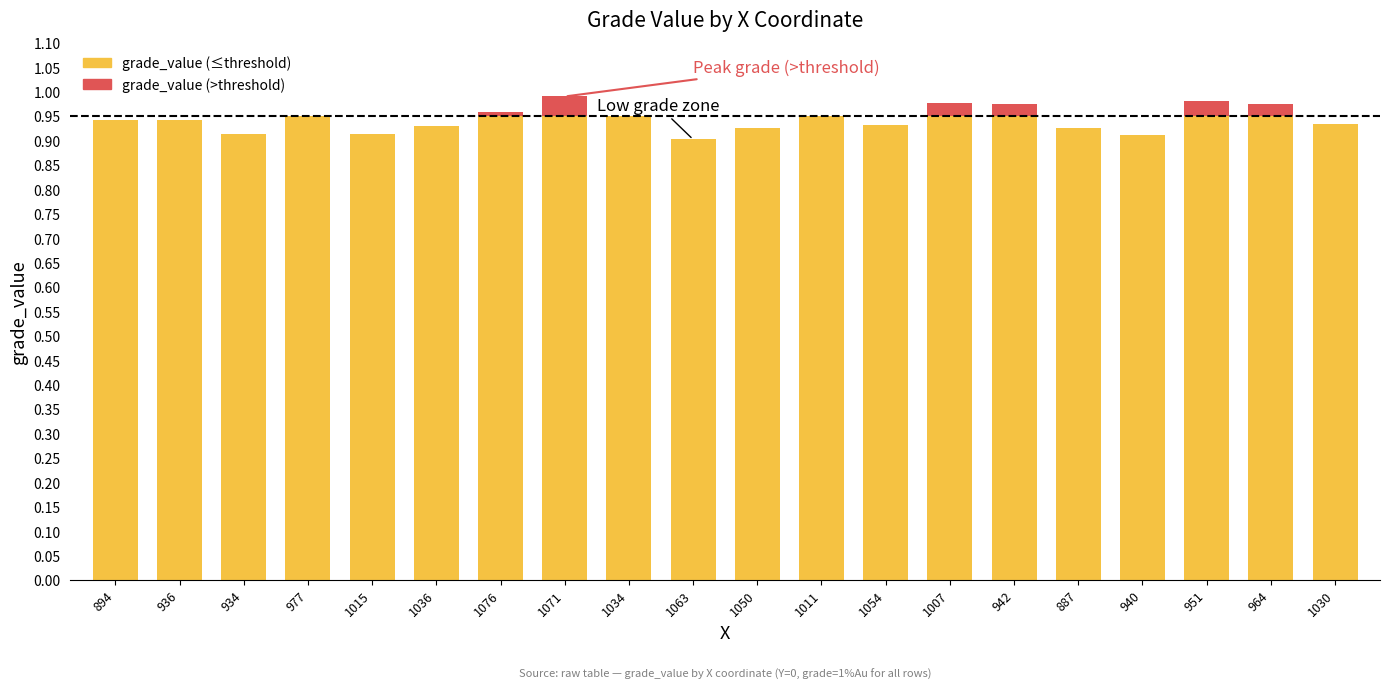

List the labels in order of grade_value value, largest first.

1071, 951, 1007, 942, 964, 1076, 1011, 977, 1034, 936, 894, 1030, 1054, 1036, 887, 1050, 1015, 934, 940, 1063